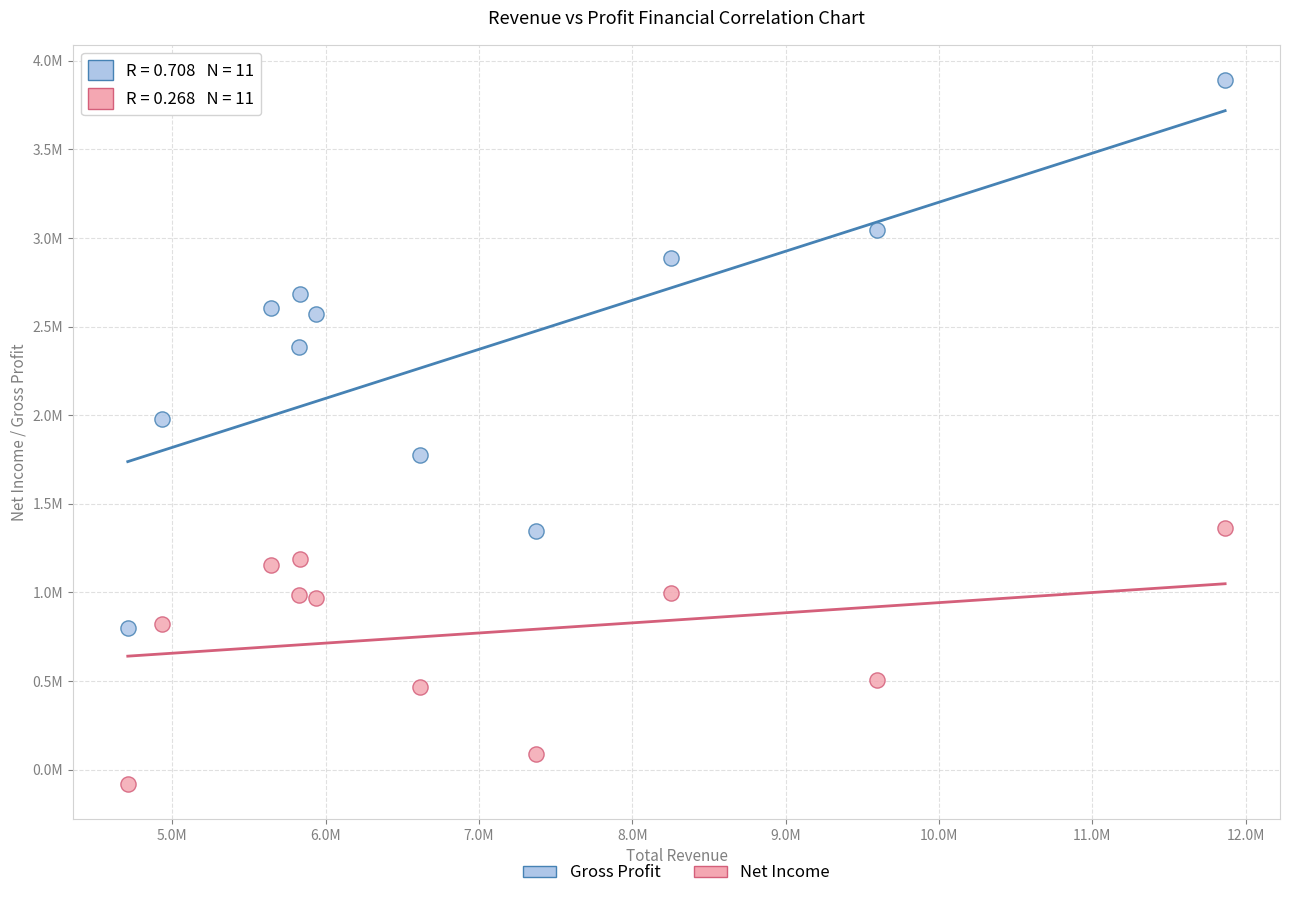

Which series has the largest Y range (max minus min)?

Gross Profit